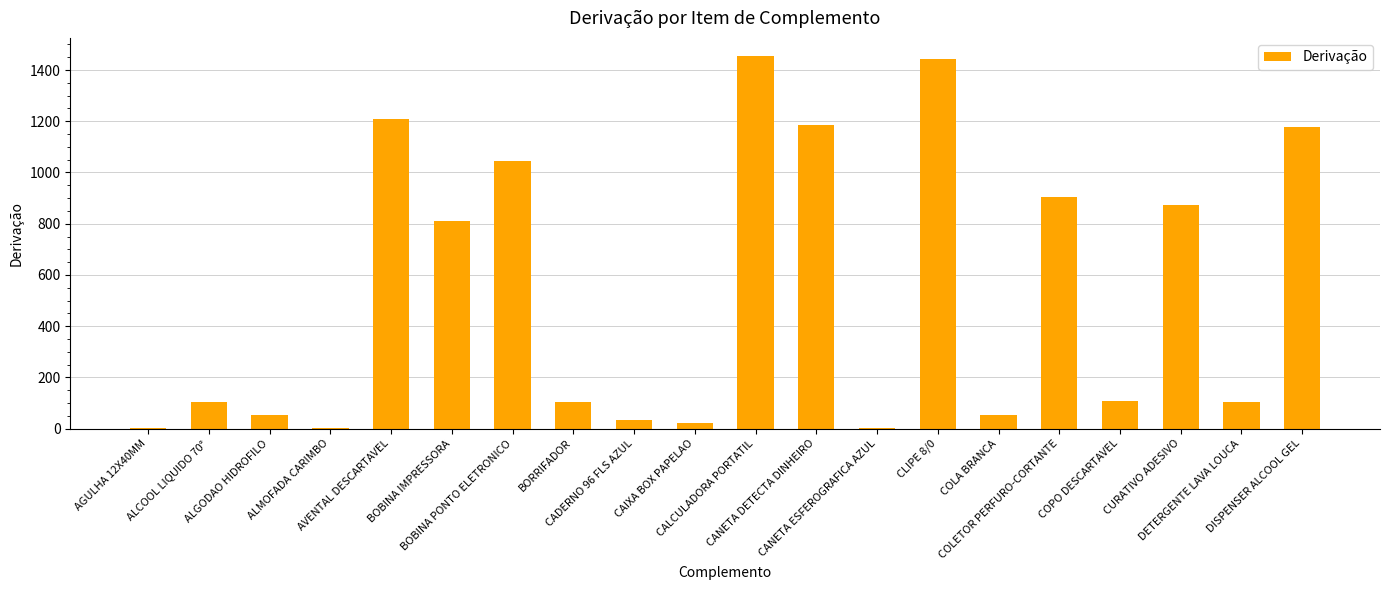

How many series are shown in this chart?

1